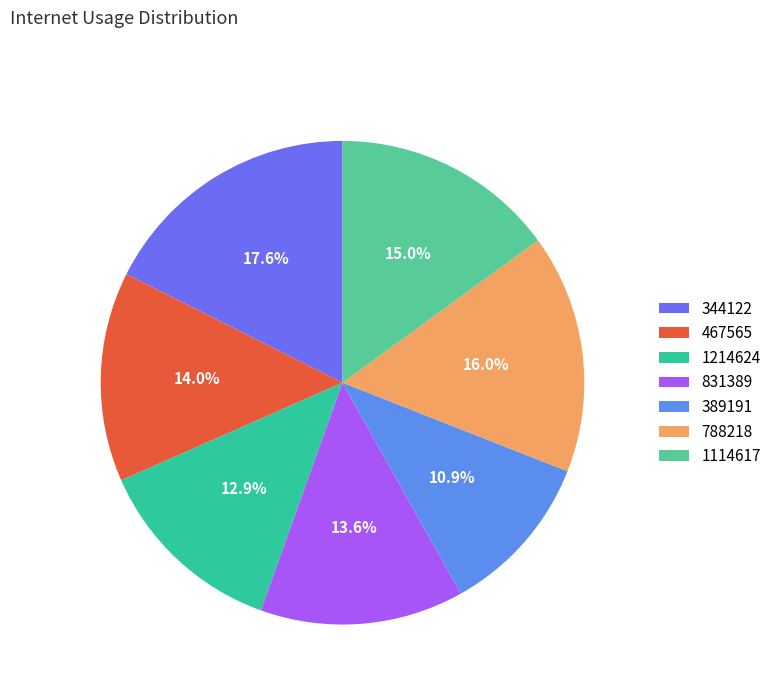

How many segments does this pie chart have?

7